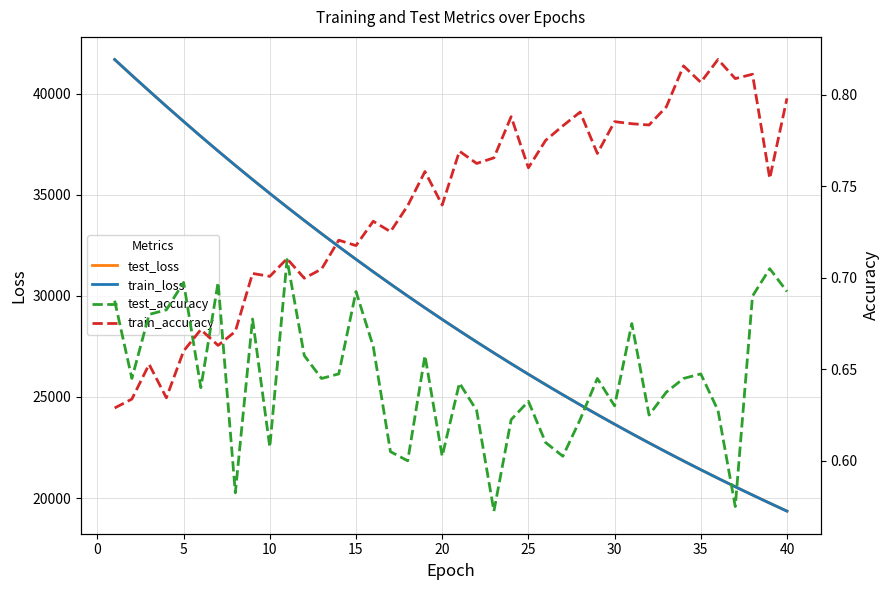

True or false: test_loss and test_accuracy intersect in this chart.

False